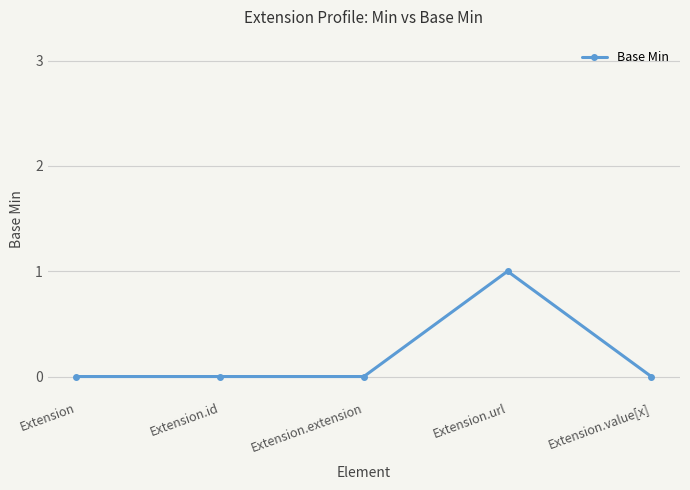

How many data points does each series have?

5